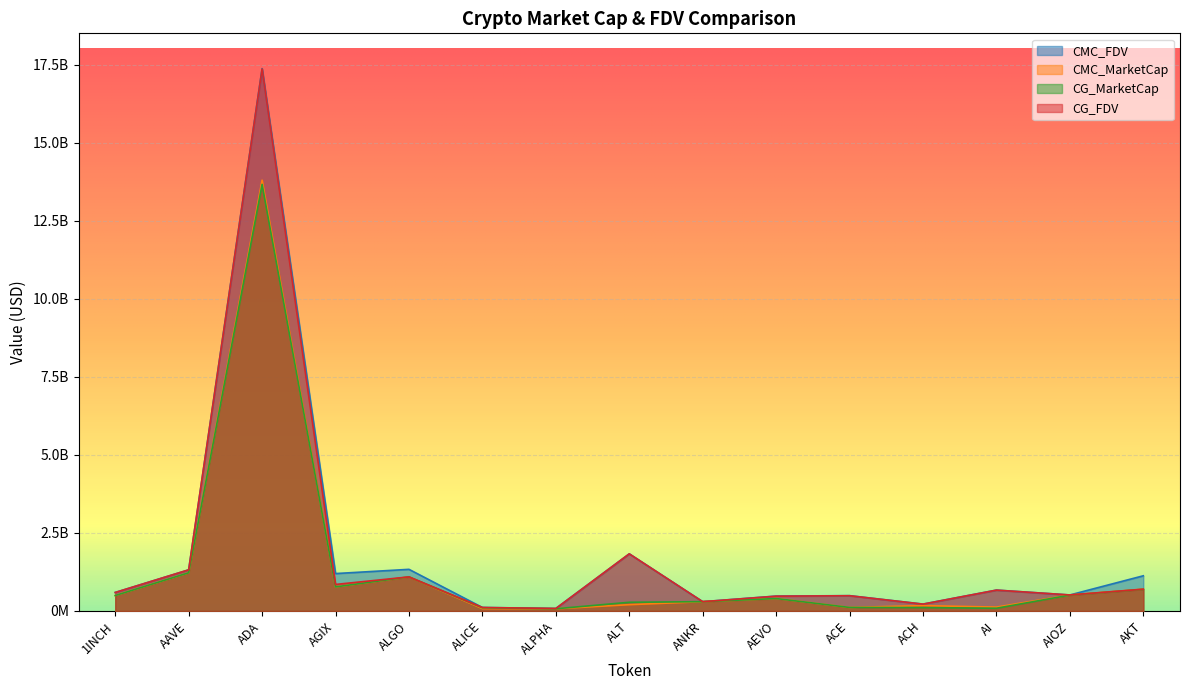

How many lines are shown in the chart?

4